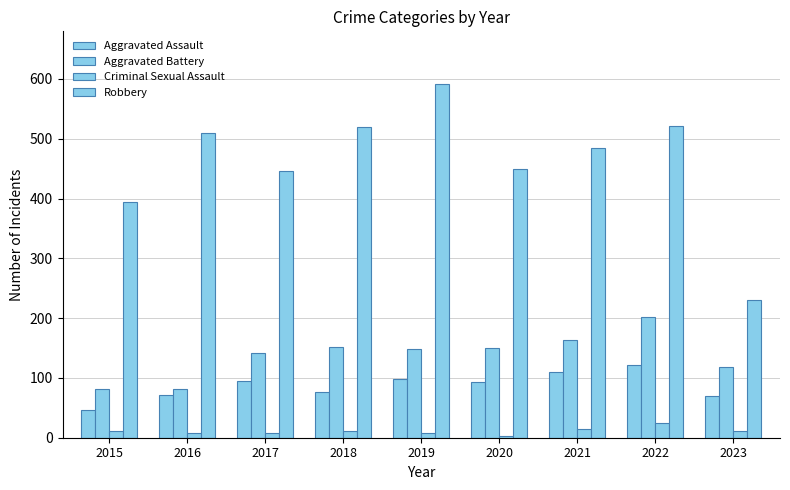

Are the bars grouped side by side (vs. stacked)?

Yes